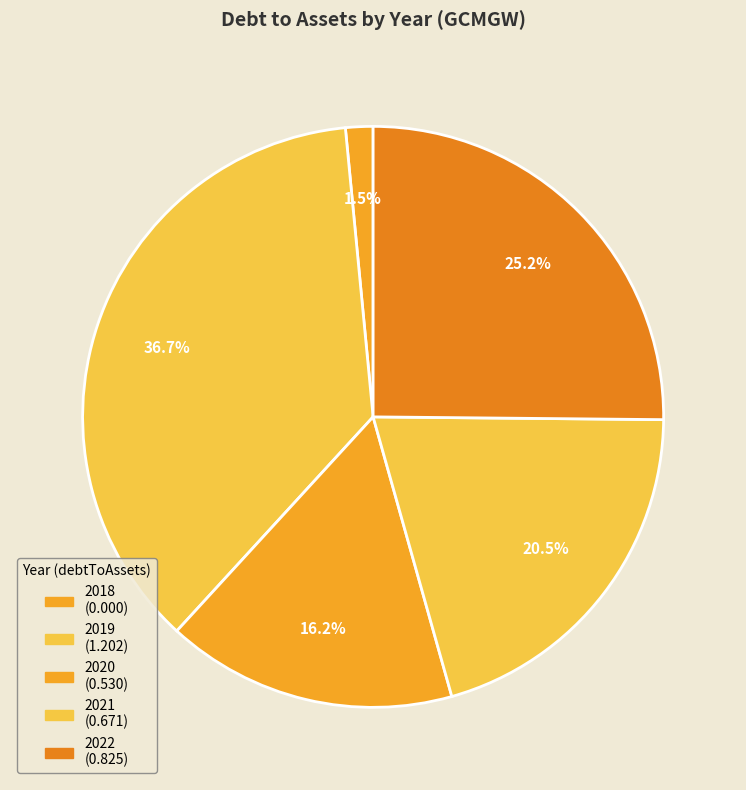

Does 2021 represent more than half of the total?

No